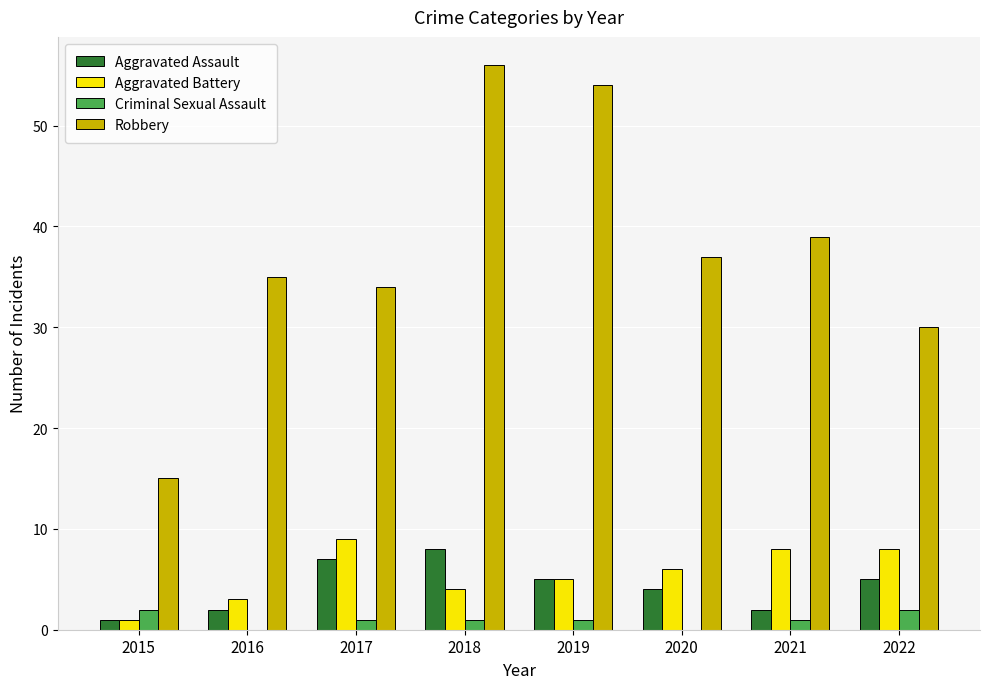

At which label is Robbery closest to 35?

2016